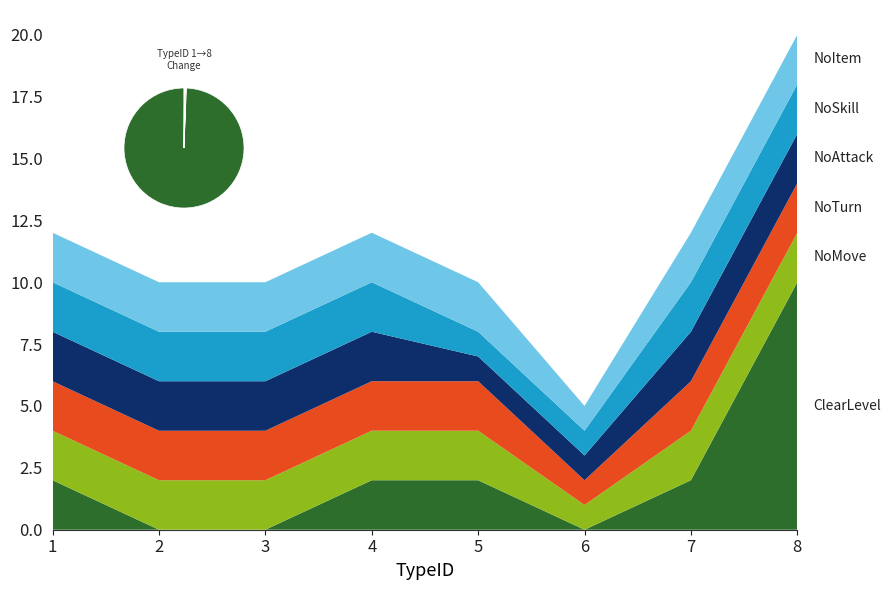

Reading right to left, what are all the values shown in this chart?

ClearLevel: 8=10	7=2	6=0	5=2	4=2	3=0	2=0	1=2
NoMove: 8=2	7=2	6=1	5=2	4=2	3=2	2=2	1=2
NoTurn: 8=2	7=2	6=1	5=2	4=2	3=2	2=2	1=2
NoAttack: 8=2	7=2	6=1	5=1	4=2	3=2	2=2	1=2
NoSkill: 8=2	7=2	6=1	5=1	4=2	3=2	2=2	1=2
NoItem: 8=2	7=2	6=1	5=2	4=2	3=2	2=2	1=2